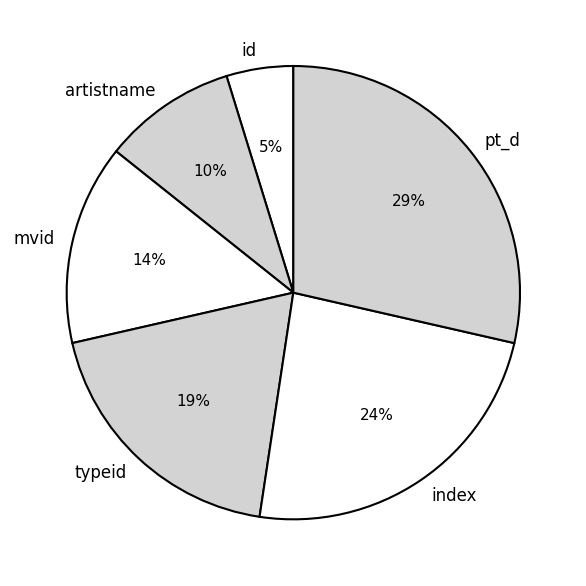

Between artistname and id, which is larger?

artistname